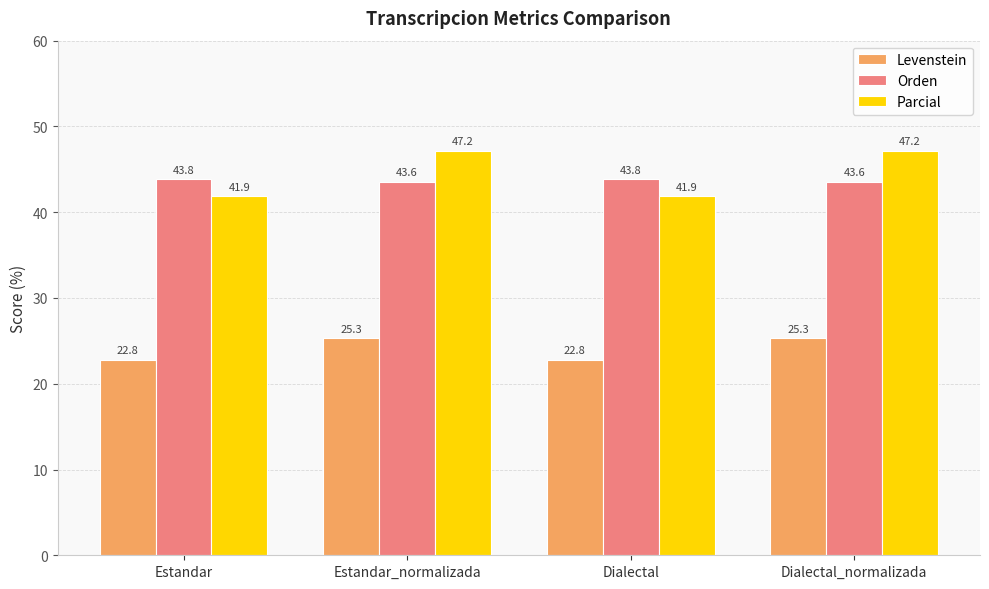

Count the Orden values in the range 43 to 44.

4